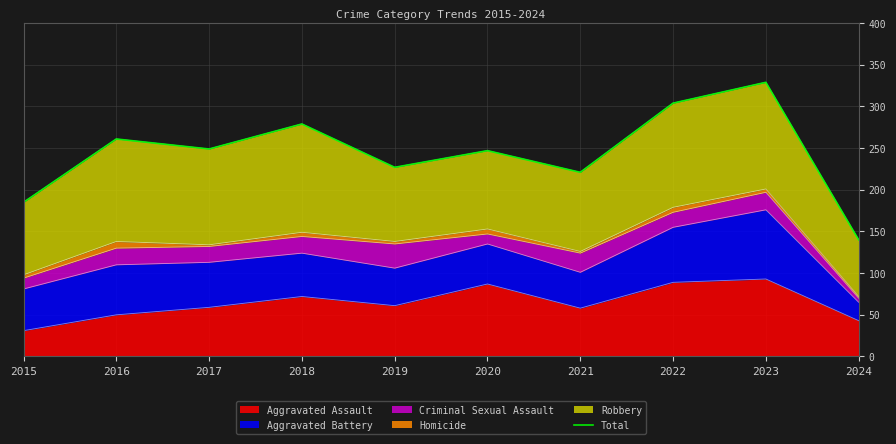

What is the sum of all values?

2442